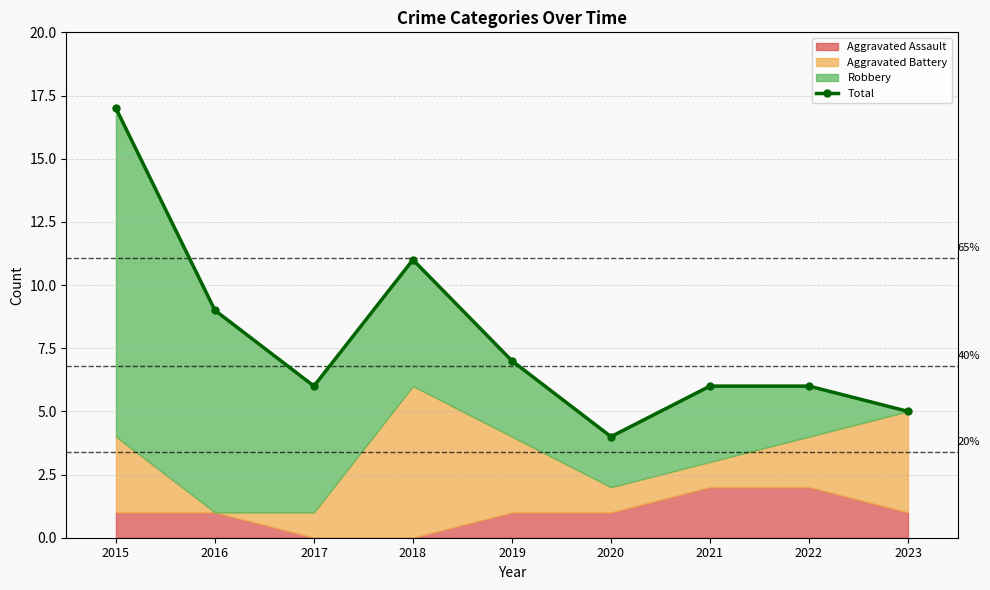

Which label corresponds to the largest value in the chart?

2015